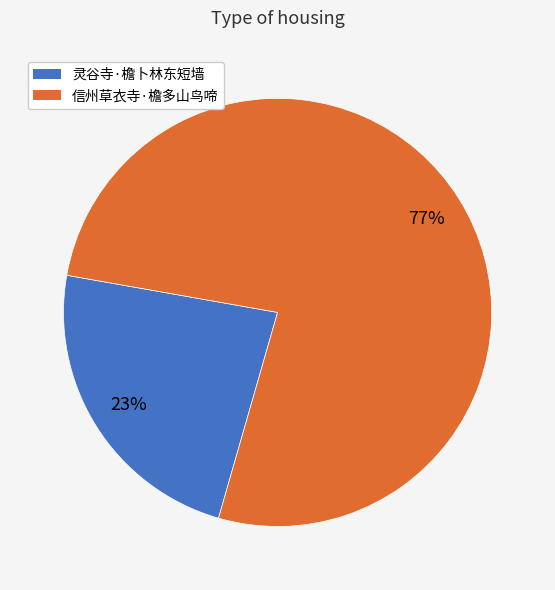

The 信州草衣寺·檐多山鸟啼 slice represents 68% of the pie. True or false?

False